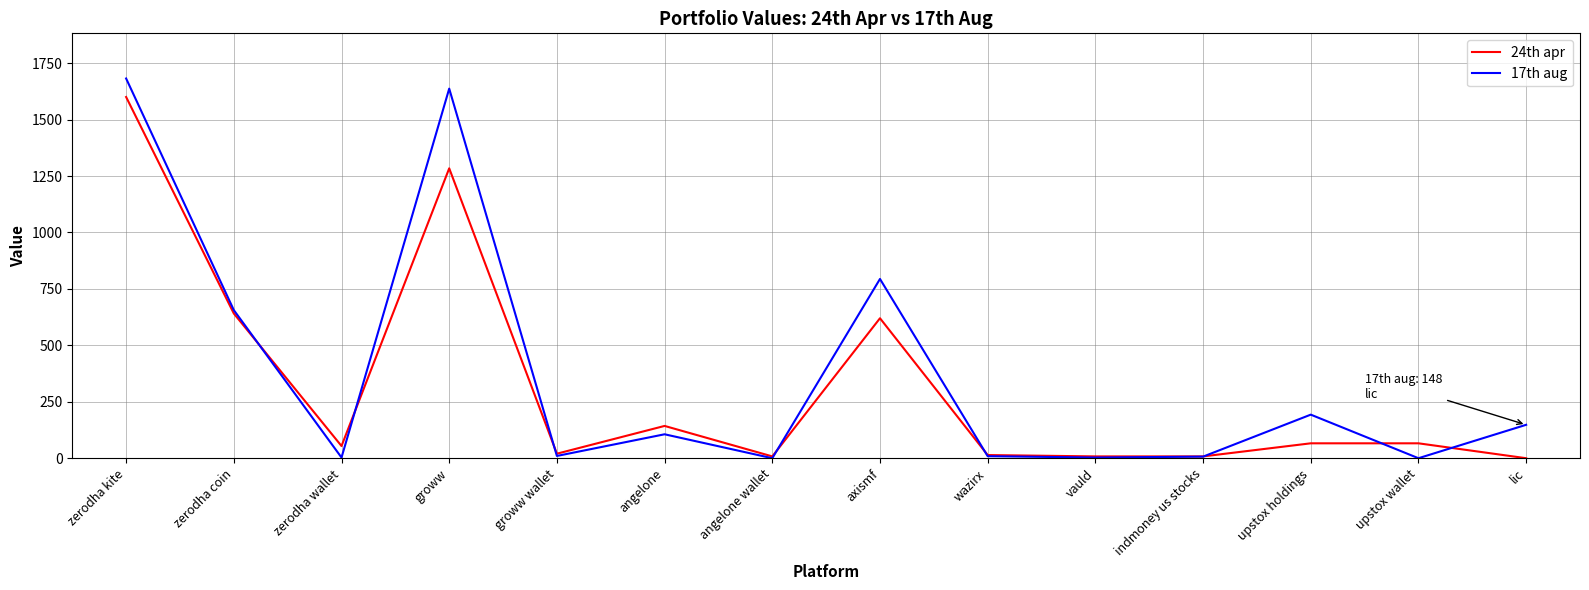

At which category does the chart reach its peak across all series?

zerodha kite